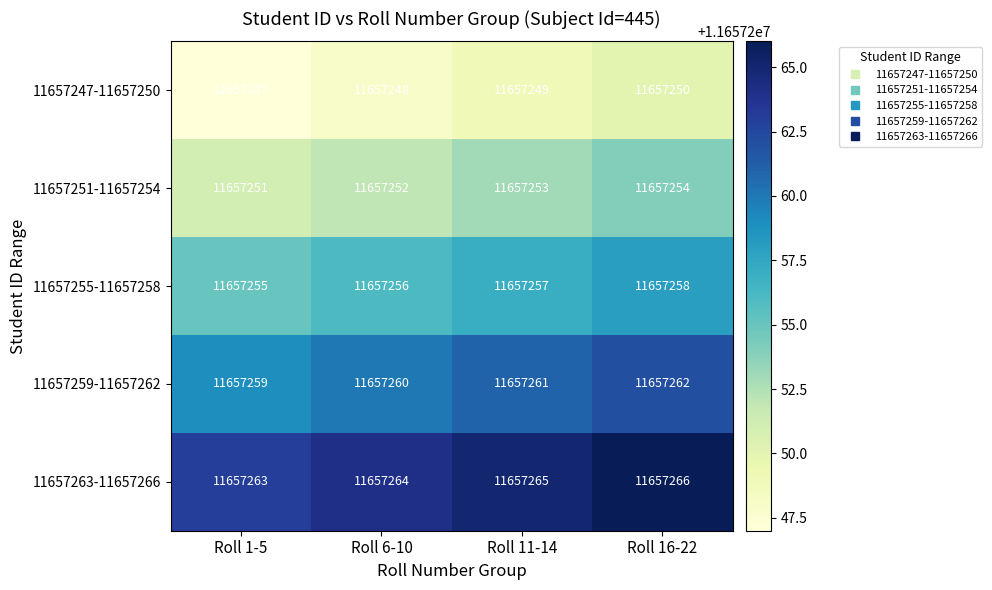

What is the maximum value for 11657255-11657258?

11657258